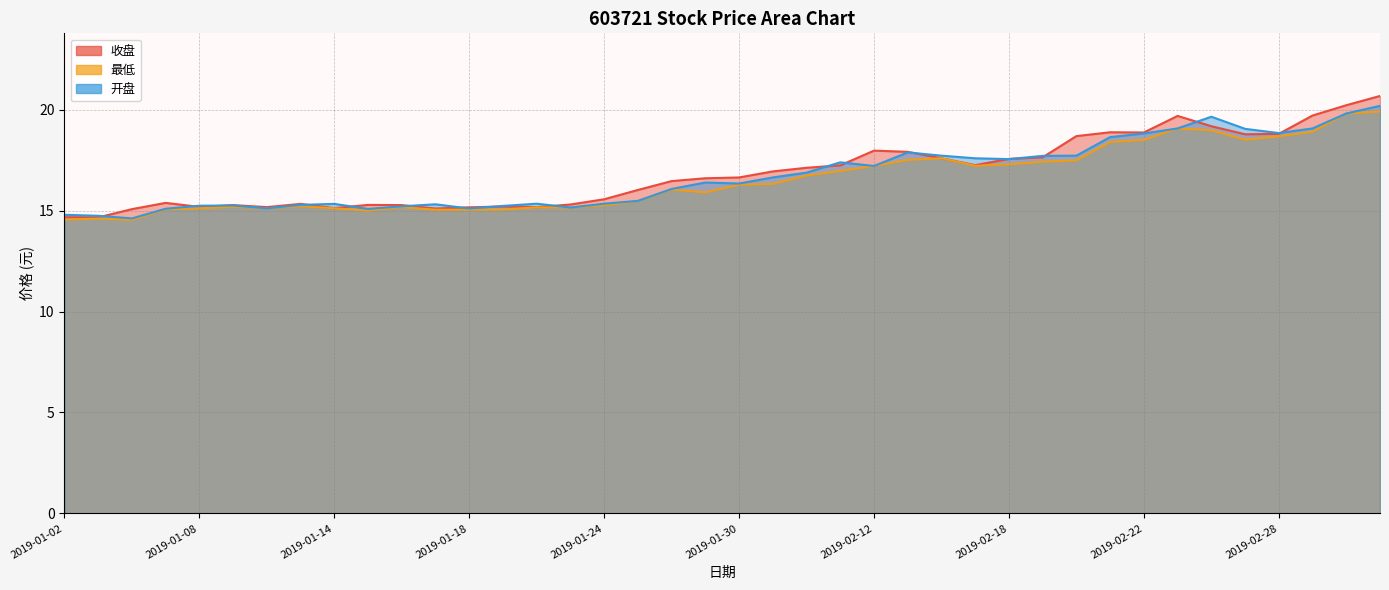

Where is the first local minimum for 最低?

2019-01-04